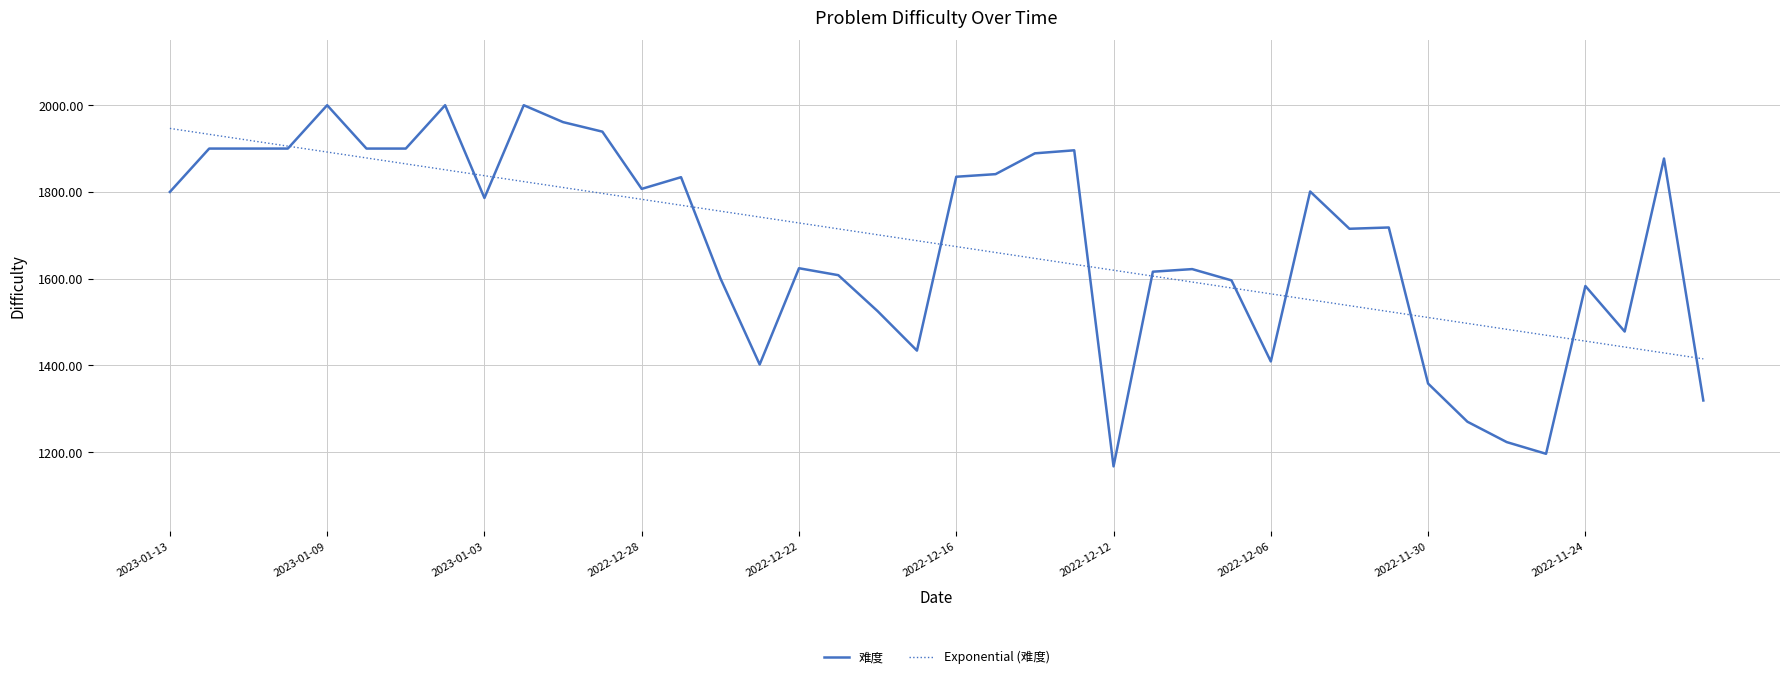

True or false: Exponential (难度) has more than 0 points higher than both neighbors.

False